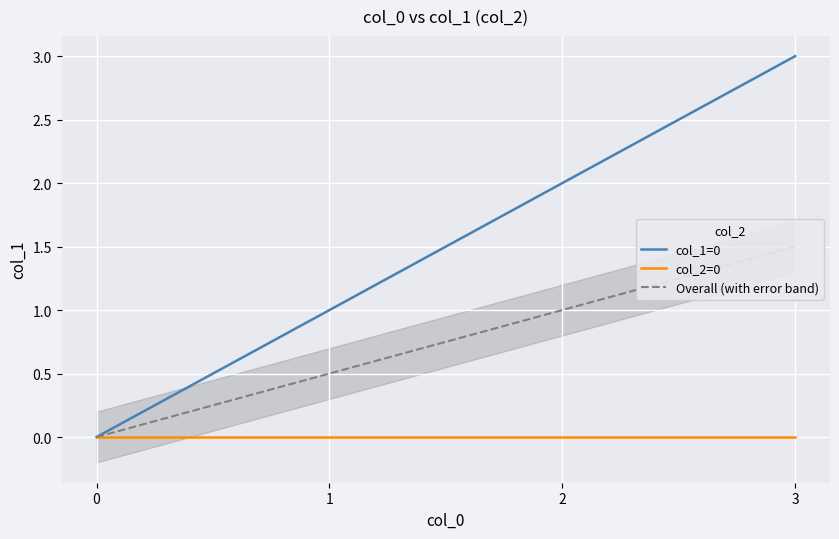

At 2, list the series in order from largest to smallest.

col_1=0, Overall (with error band), col_2=0